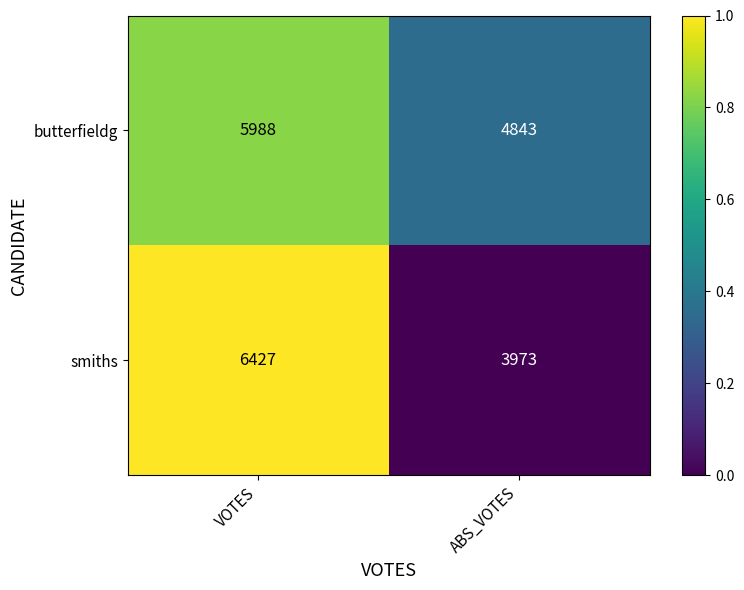

What is the average value of the butterfieldg series?

5416